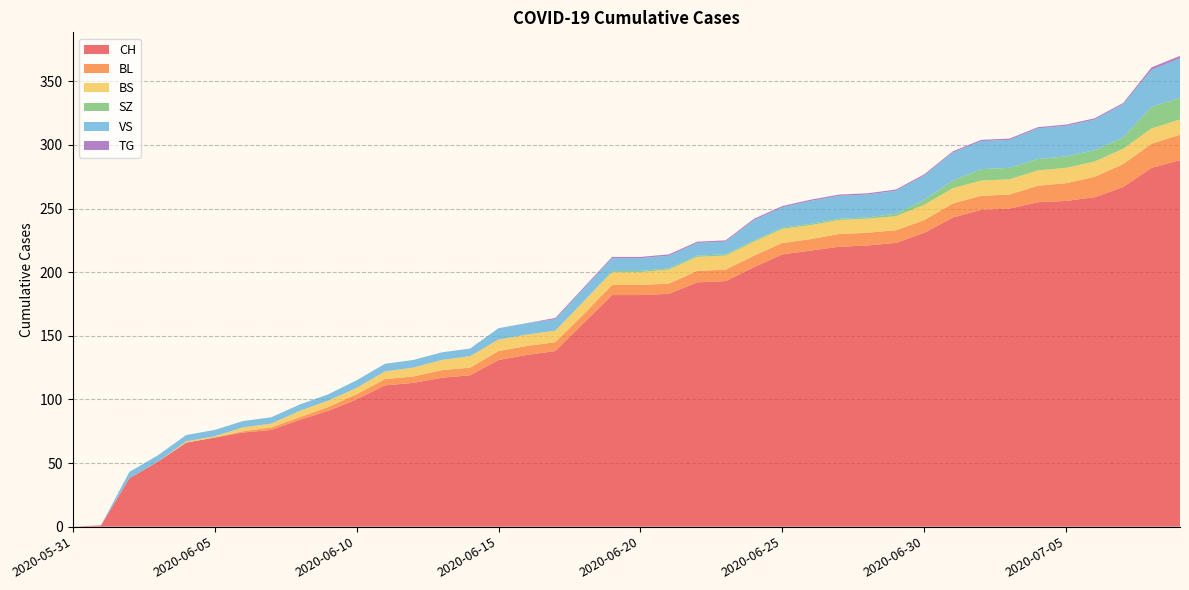

Reading left to right, transcribe all the data shown in this chart.

CH: 2020-05-31=0	2020-06-01=1	2020-06-02=38	2020-06-03=51	2020-06-04=66	2020-06-05=70	2020-06-06=74	2020-06-07=76	2020-06-08=84	2020-06-09=91	2020-06-10=100	2020-06-11=111	2020-06-12=113	2020-06-13=117	2020-06-14=119	2020-06-15=131	2020-06-16=135	2020-06-17=138	2020-06-18=160	2020-06-19=182	2020-06-20=182	2020-06-21=183	2020-06-22=192	2020-06-23=193	2020-06-24=204	2020-06-25=214	2020-06-26=217	2020-06-27=220	2020-06-28=221	2020-06-29=223	2020-06-30=231	2020-07-01=243	2020-07-02=249	2020-07-03=250	2020-07-04=255	2020-07-05=256	2020-07-06=259	2020-07-07=267	2020-07-08=282	2020-07-09=288
BL: 2020-05-31=0	2020-06-01=0	2020-06-02=0	2020-06-03=0	2020-06-04=0	2020-06-05=0	2020-06-06=1	2020-06-07=2	2020-06-08=2	2020-06-09=3	2020-06-10=4	2020-06-11=5	2020-06-12=5	2020-06-13=6	2020-06-14=6	2020-06-15=7	2020-06-16=7	2020-06-17=7	2020-06-18=7	2020-06-19=8	2020-06-20=8	2020-06-21=8	2020-06-22=9	2020-06-23=9	2020-06-24=9	2020-06-25=9	2020-06-26=9	2020-06-27=10	2020-06-28=10	2020-06-29=10	2020-06-30=10	2020-07-01=11	2020-07-02=11	2020-07-03=11	2020-07-04=13	2020-07-05=14	2020-07-06=16	2020-07-07=18	2020-07-08=19	2020-07-09=20
BS: 2020-05-31=0	2020-06-01=0	2020-06-02=0	2020-06-03=0	2020-06-04=1	2020-06-05=1	2020-06-06=3	2020-06-07=3	2020-06-08=5	2020-06-09=5	2020-06-10=5	2020-06-11=6	2020-06-12=7	2020-06-13=8	2020-06-14=9	2020-06-15=9	2020-06-16=9	2020-06-17=9	2020-06-18=10	2020-06-19=10	2020-06-20=10	2020-06-21=11	2020-06-22=11	2020-06-23=11	2020-06-24=11	2020-06-25=11	2020-06-26=11	2020-06-27=11	2020-06-28=11	2020-06-29=11	2020-06-30=12	2020-07-01=12	2020-07-02=12	2020-07-03=12	2020-07-04=12	2020-07-05=12	2020-07-06=12	2020-07-07=12	2020-07-08=12	2020-07-09=12
SZ: 2020-05-31=0	2020-06-01=0	2020-06-02=0	2020-06-03=0	2020-06-04=0	2020-06-05=0	2020-06-06=0	2020-06-07=0	2020-06-08=0	2020-06-09=0	2020-06-10=0	2020-06-11=0	2020-06-12=0	2020-06-13=0	2020-06-14=0	2020-06-15=0	2020-06-16=0	2020-06-17=0	2020-06-18=0	2020-06-19=1	2020-06-20=1	2020-06-21=1	2020-06-22=1	2020-06-23=1	2020-06-24=1	2020-06-25=1	2020-06-26=1	2020-06-27=1	2020-06-28=1	2020-06-29=2	2020-06-30=4	2020-07-01=6	2020-07-02=9	2020-07-03=9	2020-07-04=9	2020-07-05=9	2020-07-06=9	2020-07-07=9	2020-07-08=17	2020-07-09=17
VS: 2020-05-31=0	2020-06-01=0	2020-06-02=5	2020-06-03=5	2020-06-04=5	2020-06-05=5	2020-06-06=5	2020-06-07=5	2020-06-08=5	2020-06-09=5	2020-06-10=6	2020-06-11=6	2020-06-12=6	2020-06-13=6	2020-06-14=6	2020-06-15=9	2020-06-16=9	2020-06-17=9	2020-06-18=10	2020-06-19=10	2020-06-20=10	2020-06-21=10	2020-06-22=10	2020-06-23=10	2020-06-24=16	2020-06-25=16	2020-06-26=18	2020-06-27=18	2020-06-28=18	2020-06-29=18	2020-06-30=19	2020-07-01=22	2020-07-02=22	2020-07-03=22	2020-07-04=24	2020-07-05=24	2020-07-06=24	2020-07-07=26	2020-07-08=29	2020-07-09=31
TG: 2020-05-31=0	2020-06-01=0	2020-06-02=0	2020-06-03=0	2020-06-04=0	2020-06-05=0	2020-06-06=0	2020-06-07=0	2020-06-08=0	2020-06-09=0	2020-06-10=0	2020-06-11=0	2020-06-12=0	2020-06-13=0	2020-06-14=0	2020-06-15=0	2020-06-16=0	2020-06-17=1	2020-06-18=1	2020-06-19=1	2020-06-20=1	2020-06-21=1	2020-06-22=1	2020-06-23=1	2020-06-24=1	2020-06-25=1	2020-06-26=1	2020-06-27=1	2020-06-28=1	2020-06-29=1	2020-06-30=1	2020-07-01=1	2020-07-02=1	2020-07-03=1	2020-07-04=1	2020-07-05=1	2020-07-06=1	2020-07-07=1	2020-07-08=2	2020-07-09=2